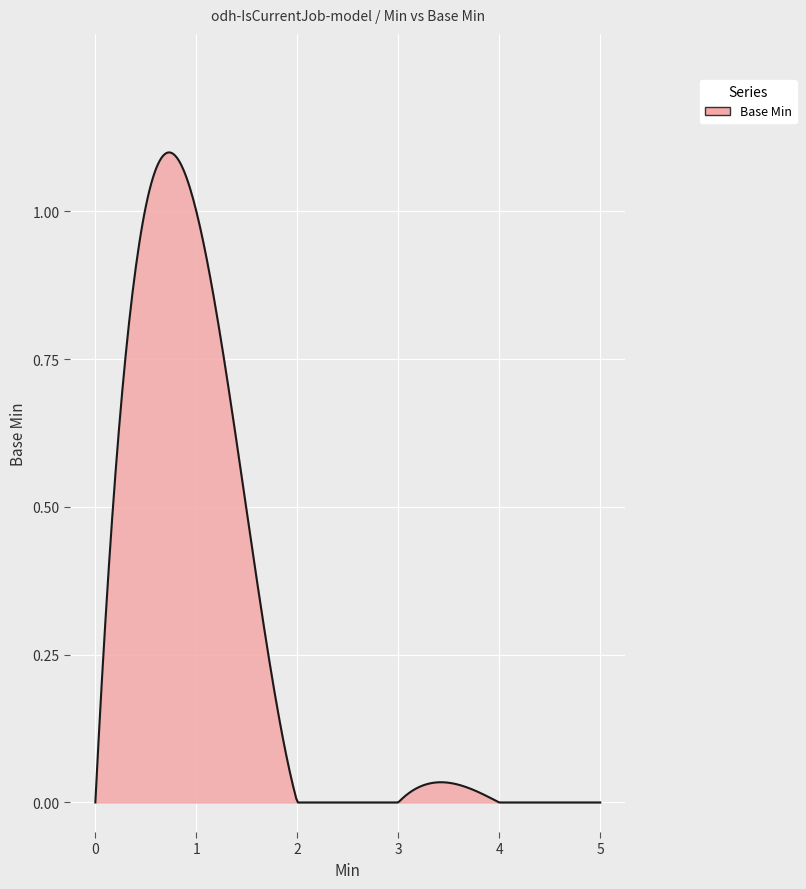

Does the chart have visible grid lines?

Yes